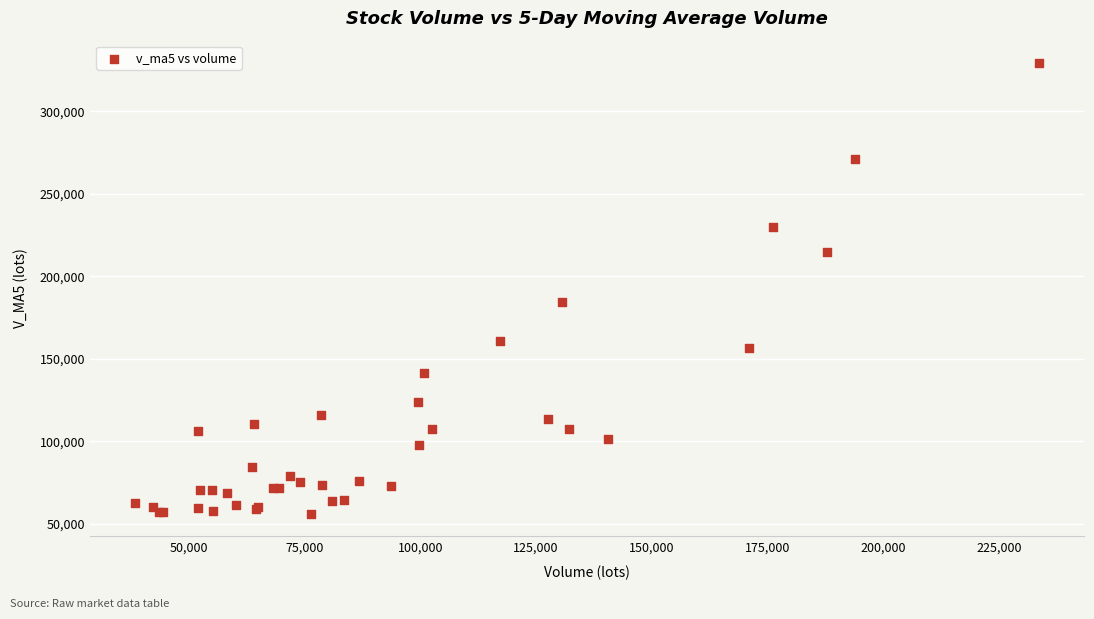

What Y value in the scatter plot is closest to 192605?

184322.8